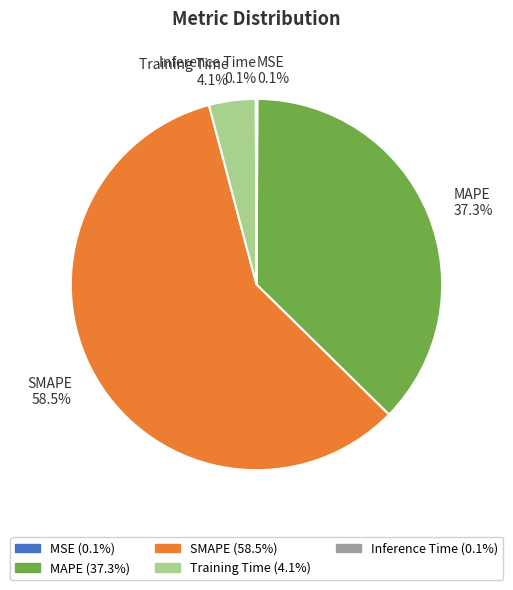

To the nearest percent, what percentage of the pie is MAPE?

37%